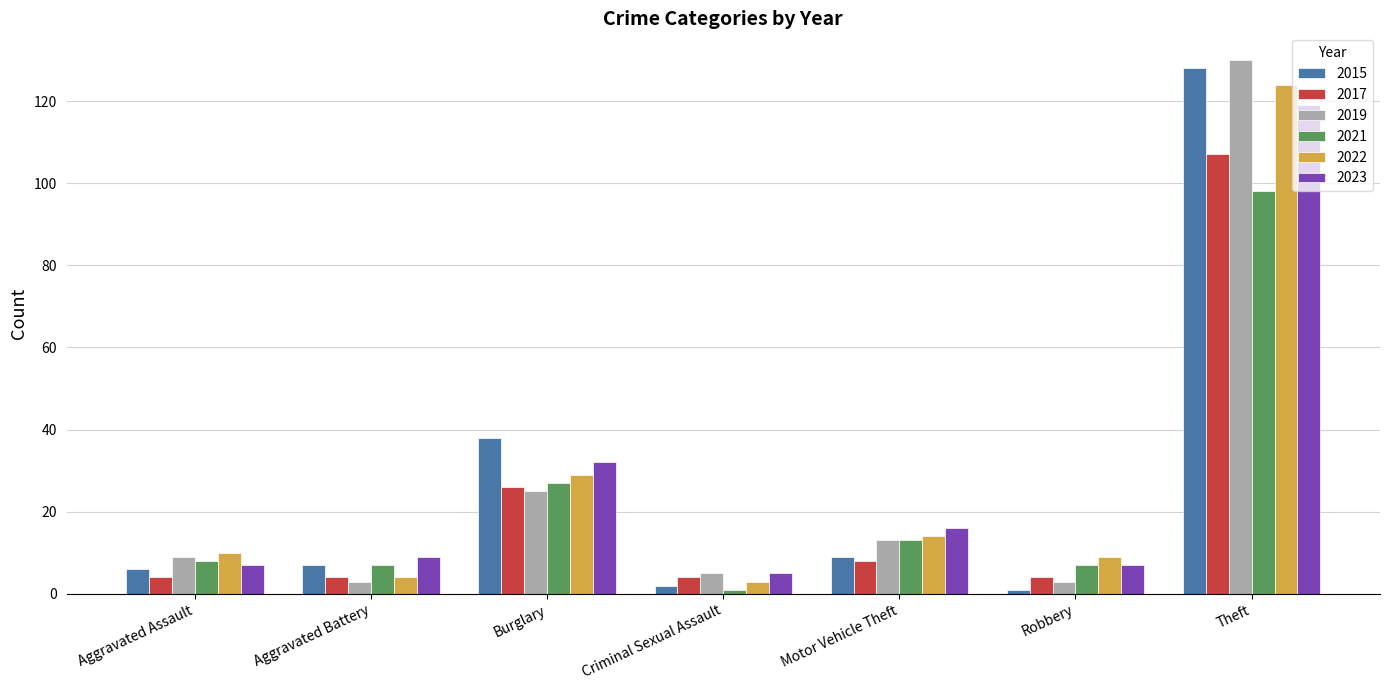

What is the minimum value for 2019?

3